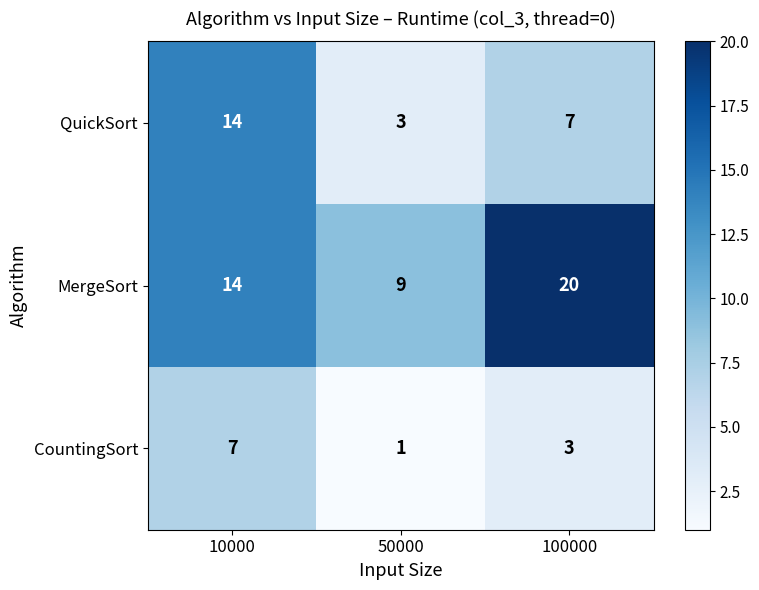

Which category has the lowest value in the QuickSort series?

50000